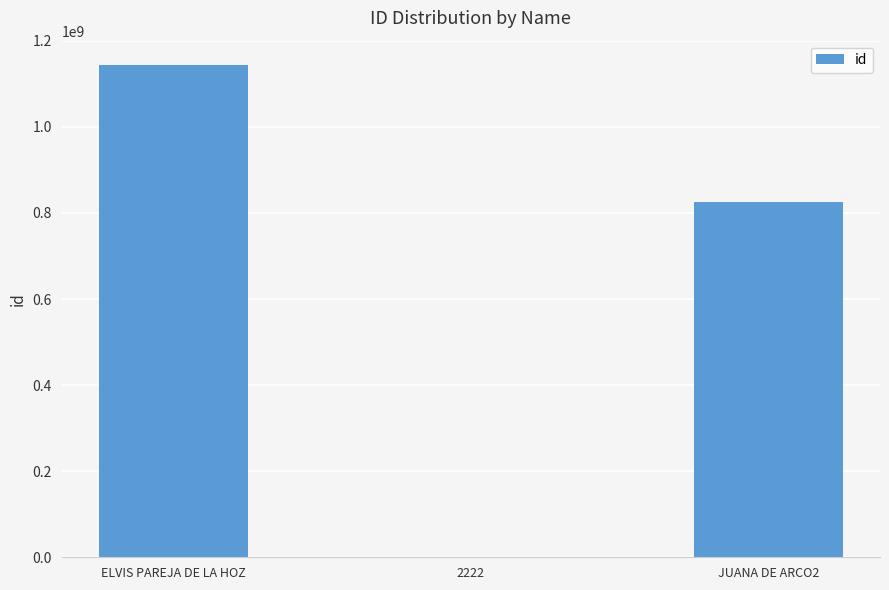

Which has a higher value, ELVIS PAREJA DE LA HOZ or 2222?

ELVIS PAREJA DE LA HOZ